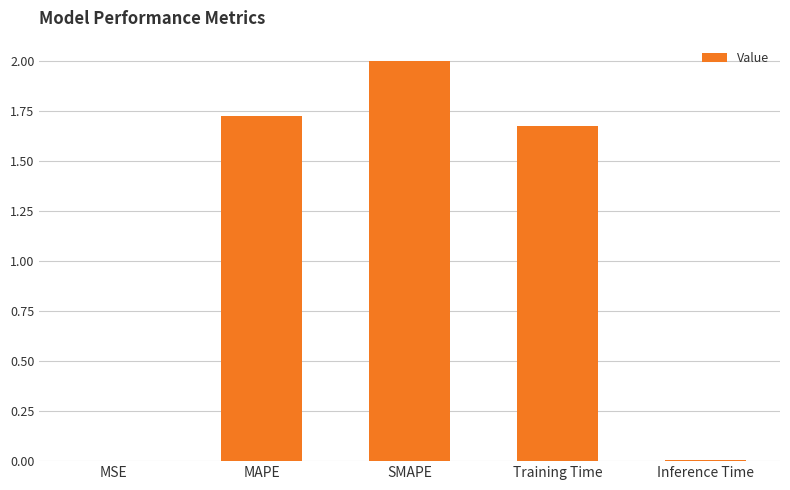

At which category does the chart reach its peak across all series?

SMAPE